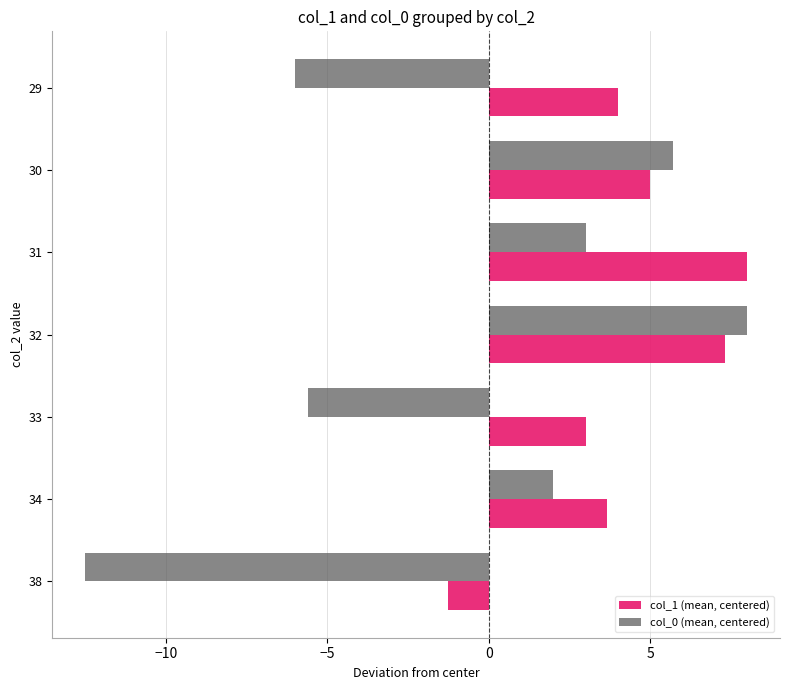

What is the difference between the col_0 (mean, centered) values at 31 and 30?

2.7